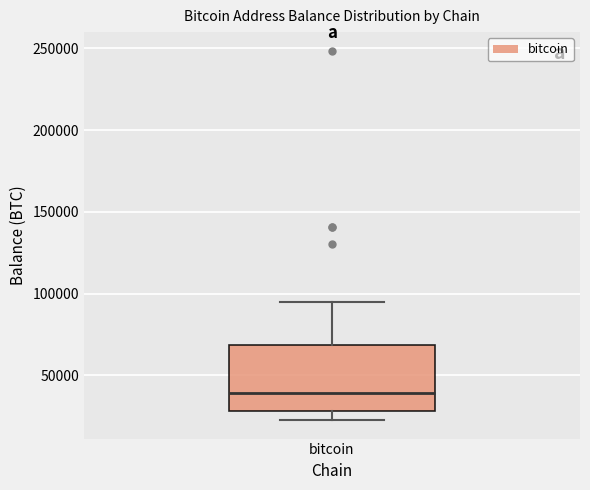

Transcribe this box plot: give where the median line is, the range the box spans, and where the two whiskers end, as read against the y-axis. The values are not printed on the chart, so give them approximately, as read against the axis.

median 40000, box 30000 to 70000, whiskers 25000 to 95000